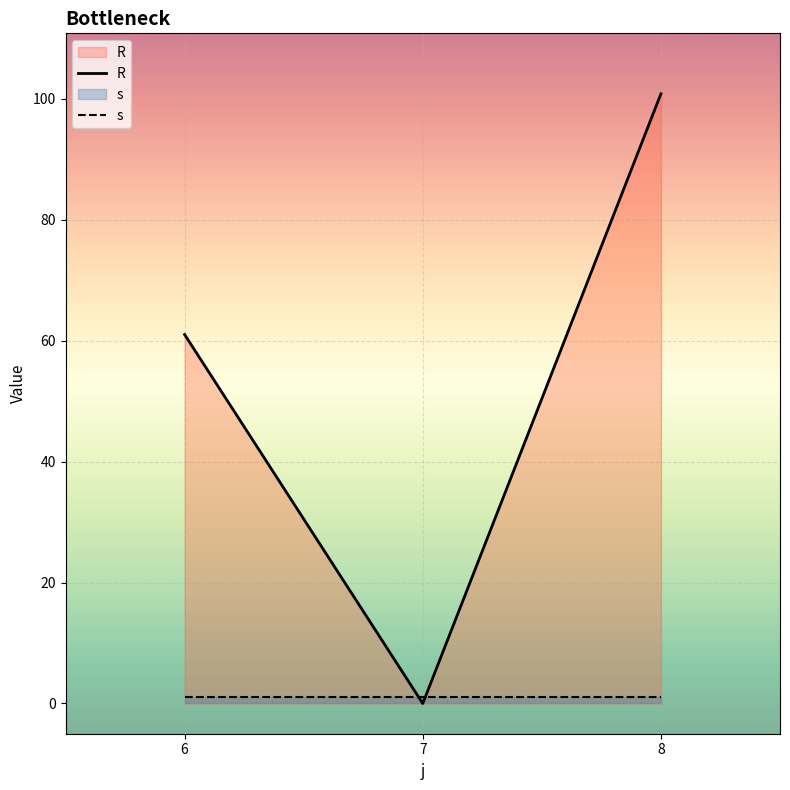

What are all the series names shown in the legend?

R, s